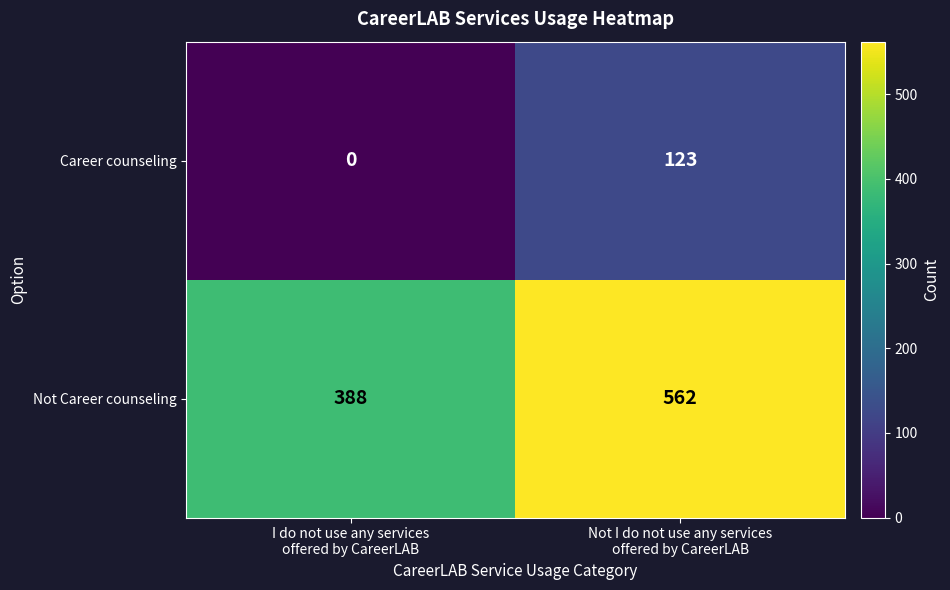

What is the sum of all Not Career counseling values?

950